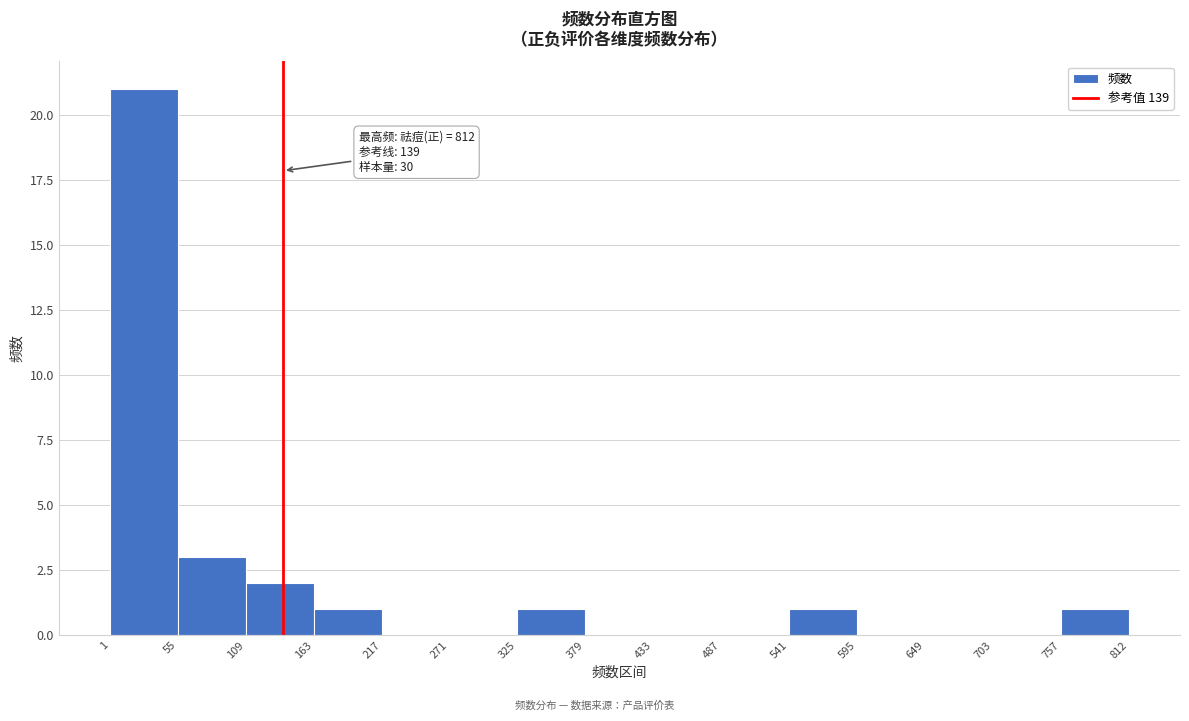

Which range on the x-axis has the tallest bar?

1 to 55